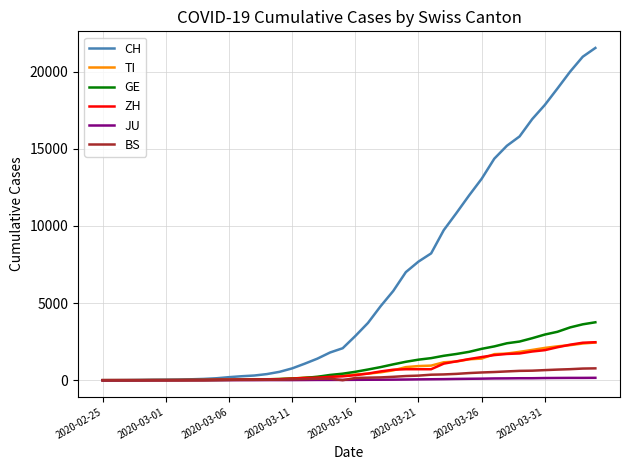

Is this an area chart (filled region under the line)?

No